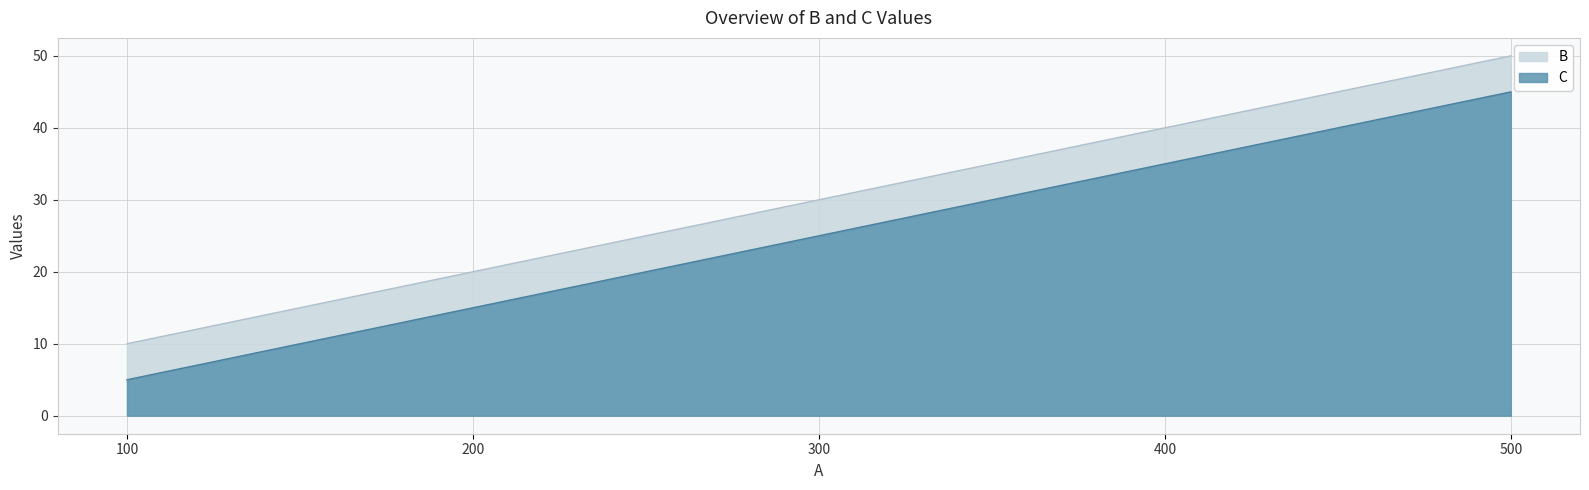

Where is B nearest to the value 30?

300